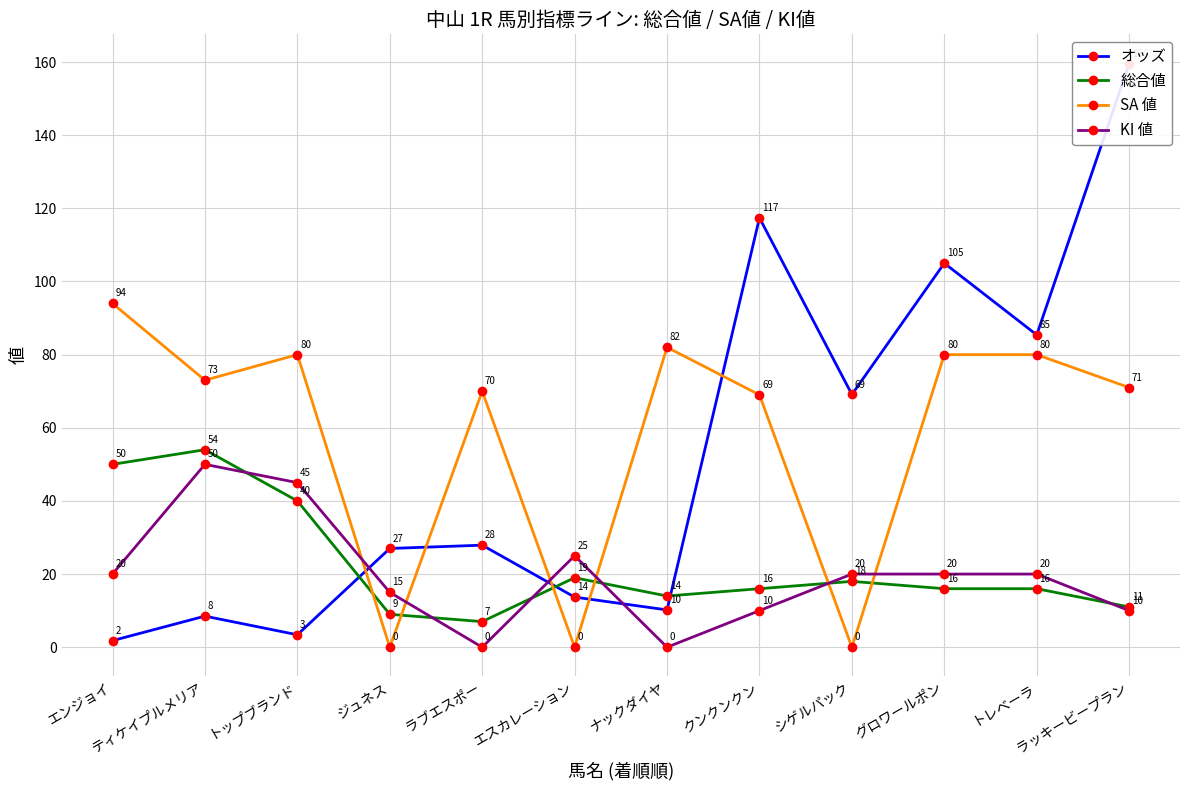

What are all the series names shown in the legend?

オッズ, 総合値, SA 値, KI 値